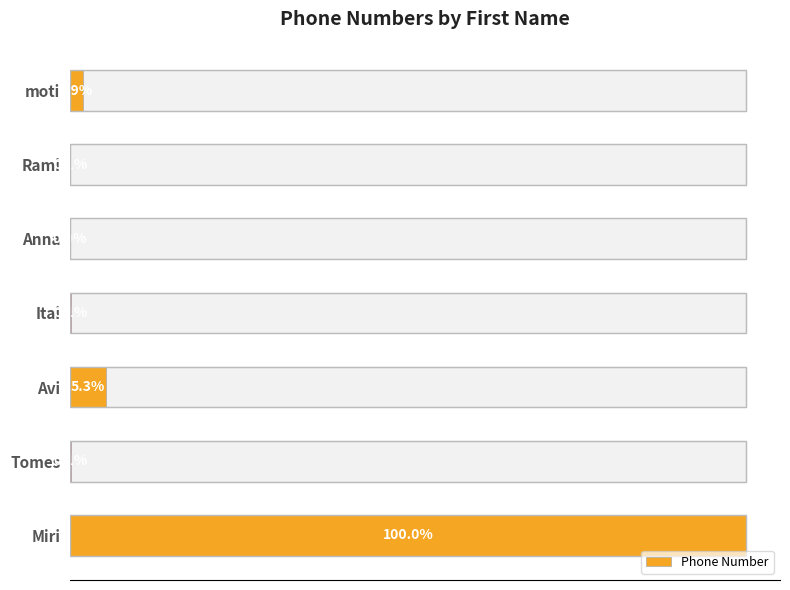

Are the bars horizontal?

Yes